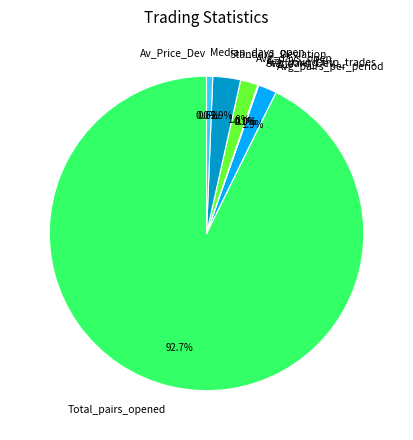

Which slice represents more than half of the pie?

Total_pairs_opened